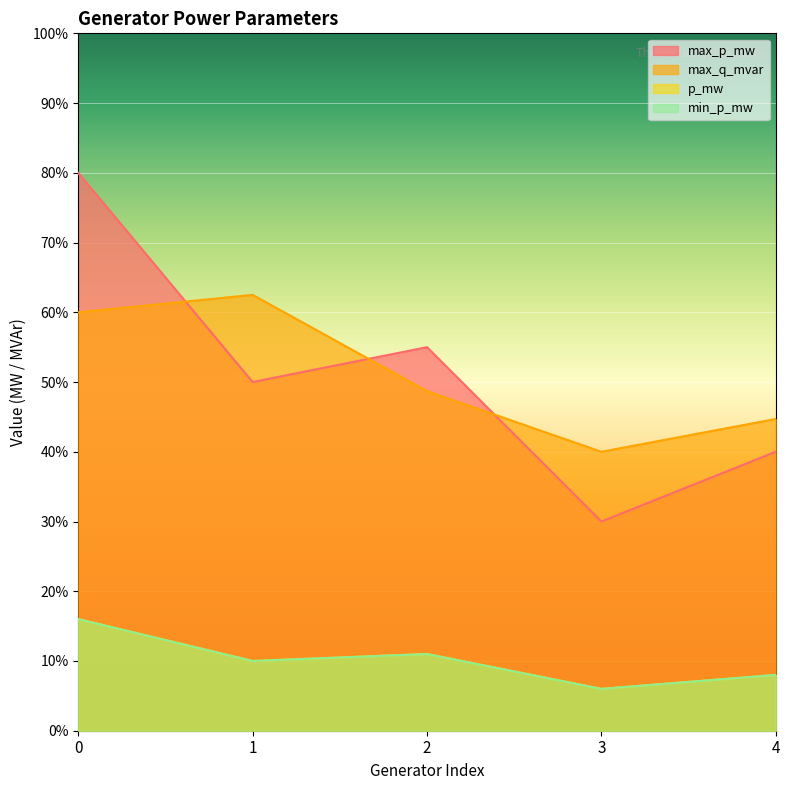

What is the maximum value shown in the chart?

80.0